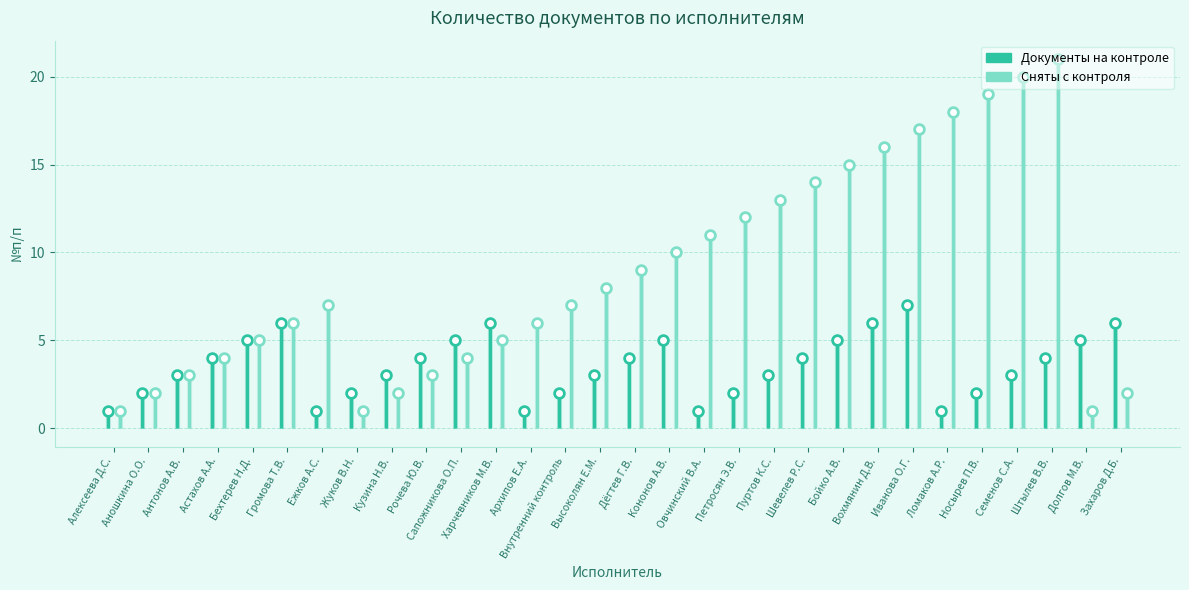

At which category does Документы на контроле reach its first local peak?

Громова Т.В.